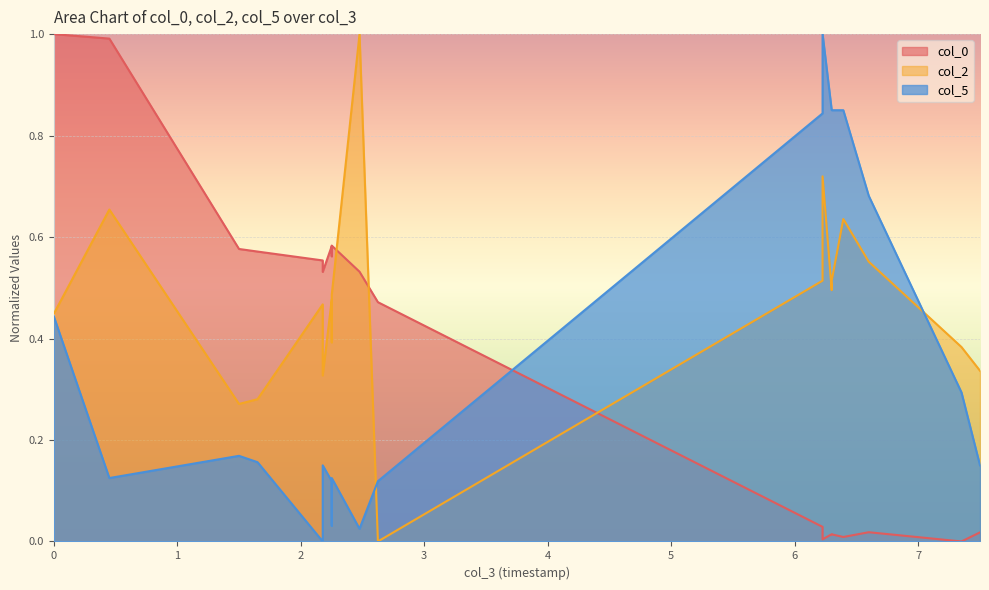

What are all the series names shown in the legend?

col_0, col_2, col_5